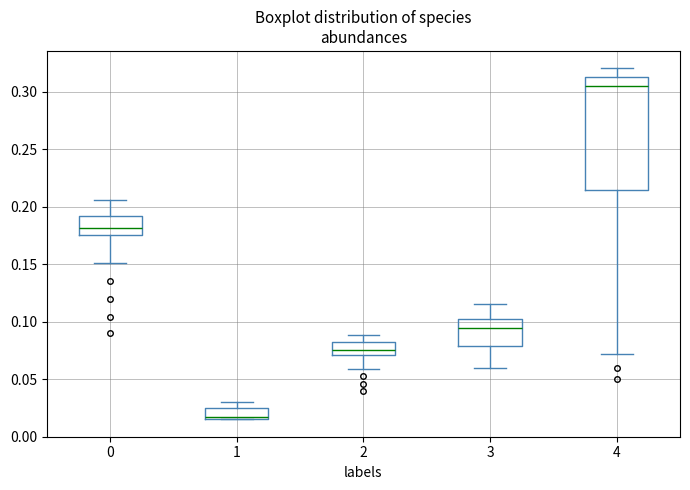

Reading left to right, read every box against the y-axis: the position of its median line, the range the box covers, and the ends of its whiskers. The values are not printed on the chart, so give them approximately, as read against the axis.

0: median 0.180, box 0.175 to 0.190, whiskers 0.150 to 0.205
1: median 0.015 (drawn on the box's lower edge), box 0.015 to 0.025, whiskers 0.015 to 0.030
2: median 0.075, box 0.070 to 0.080, whiskers 0.060 to 0.090
3: median 0.095, box 0.080 to 0.105, whiskers 0.060 to 0.115
4: median 0.305, box 0.215 to 0.315, whiskers 0.070 to 0.320